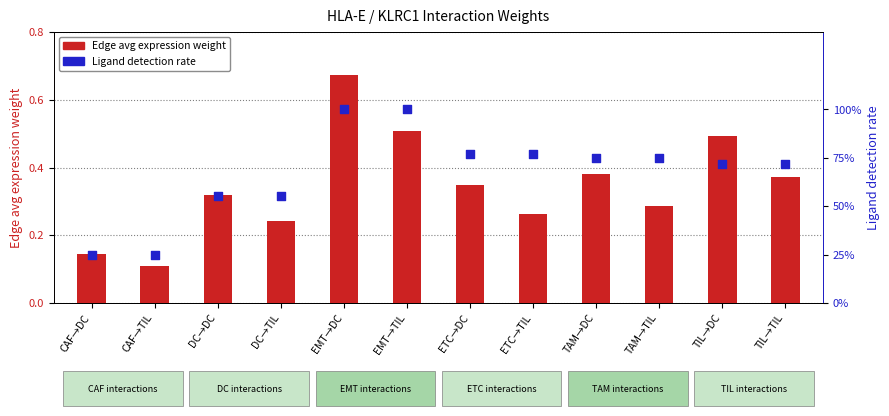

Which series has the largest total across all categories?

Ligand detection rate